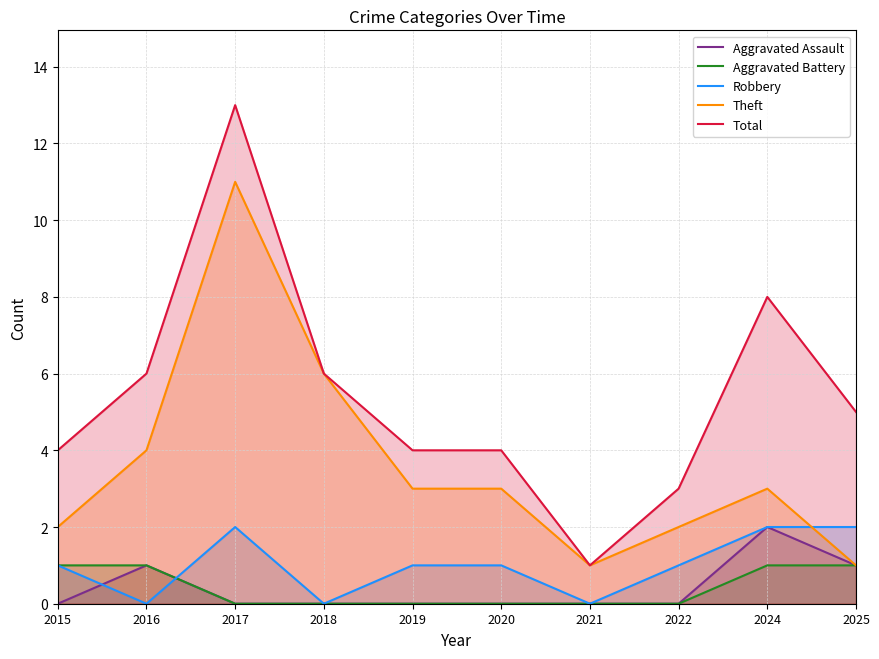

How many Aggravated Battery values are between 0 and 1?

10